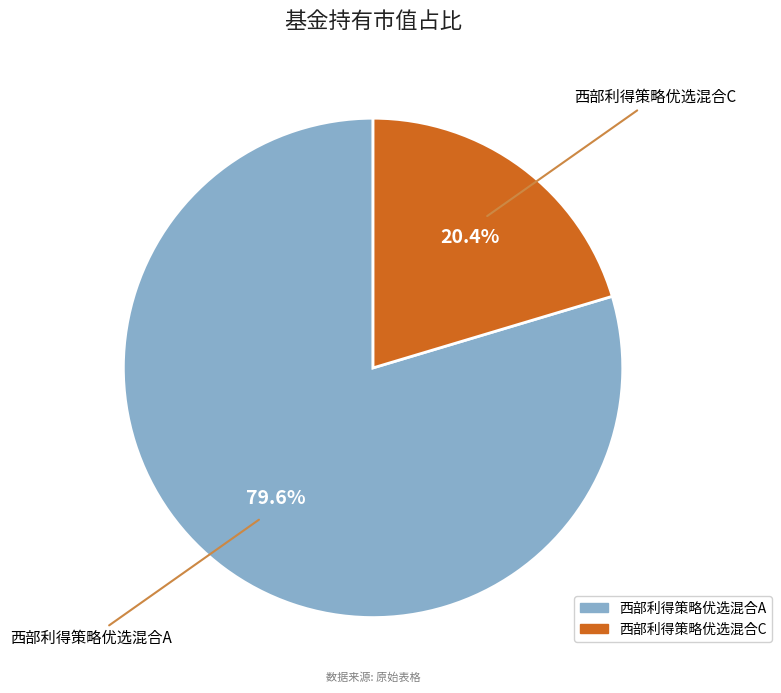

How many segments does this pie chart have?

2